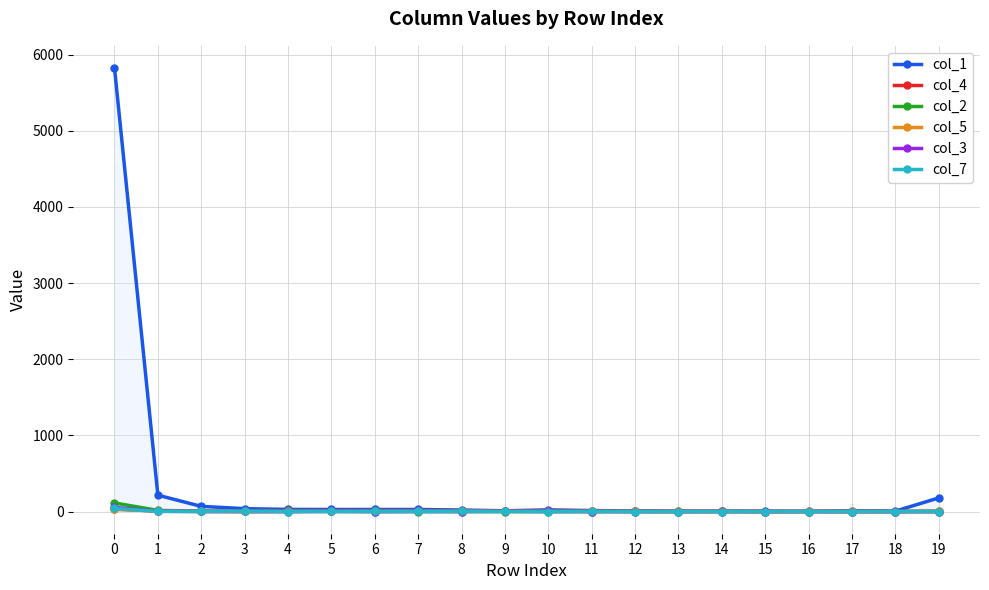

Is this an area chart (filled region under the line)?

No